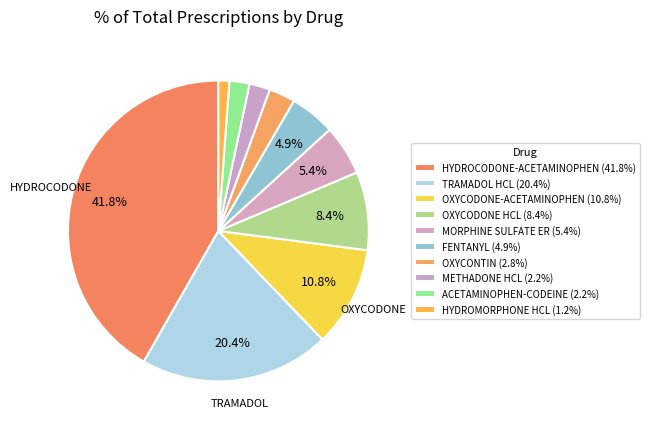

How many slices are in this pie chart?

10